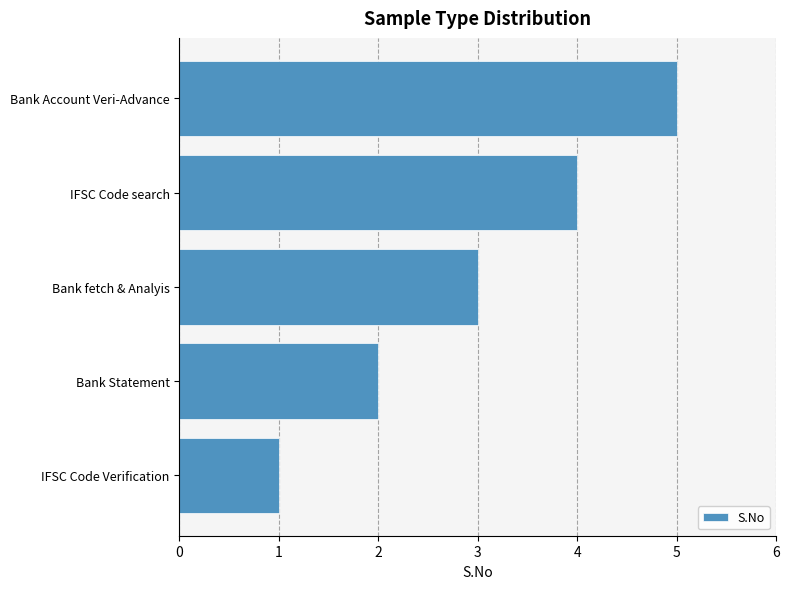

What is the ratio of the value at Bank Account Veri-Advance to the value at Bank fetch & Analyis?

1.7